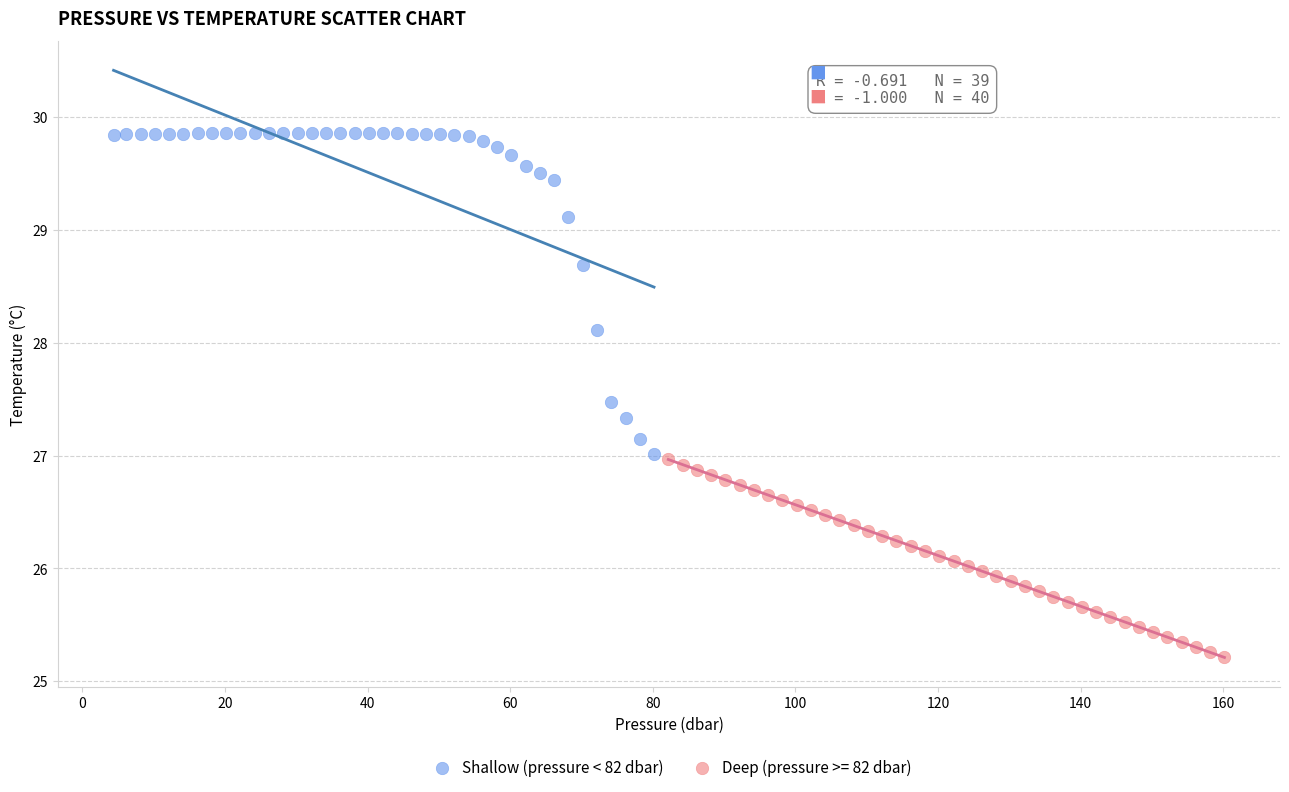

Which series has the largest Y range (max minus min)?

Shallow (pressure < 82 dbar)